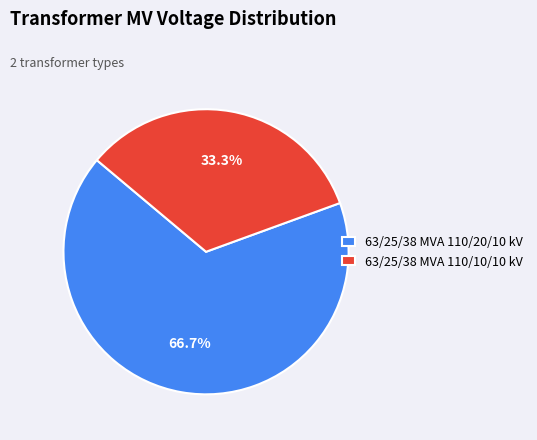

Is it true that 63/25/38 MVA 110/20/10 kV is 73% of the pie?

False